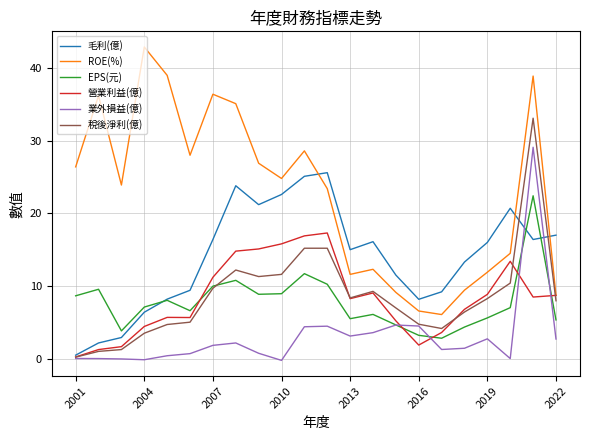

List the series in order of their peak value, lowest first.

營業利益(億), EPS(元), 毛利(億), 業外損益(億), 稅後淨利(億), ROE(%)